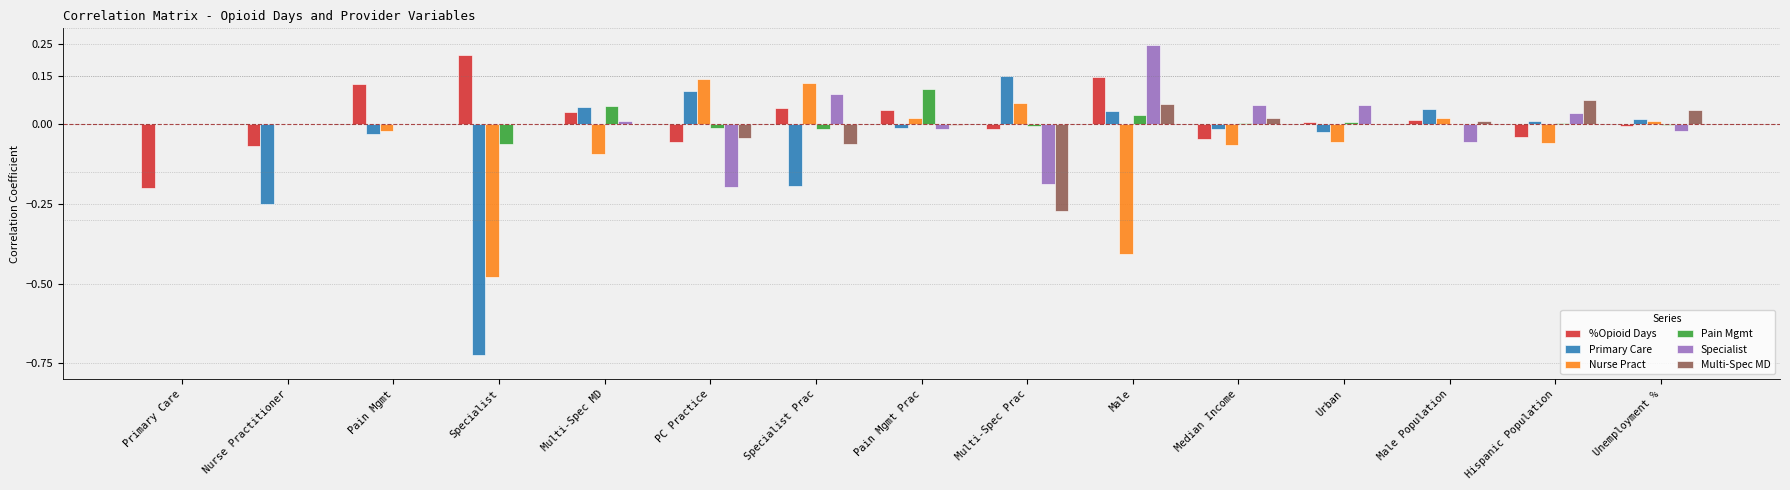

Count the number of categories in the chart.

15